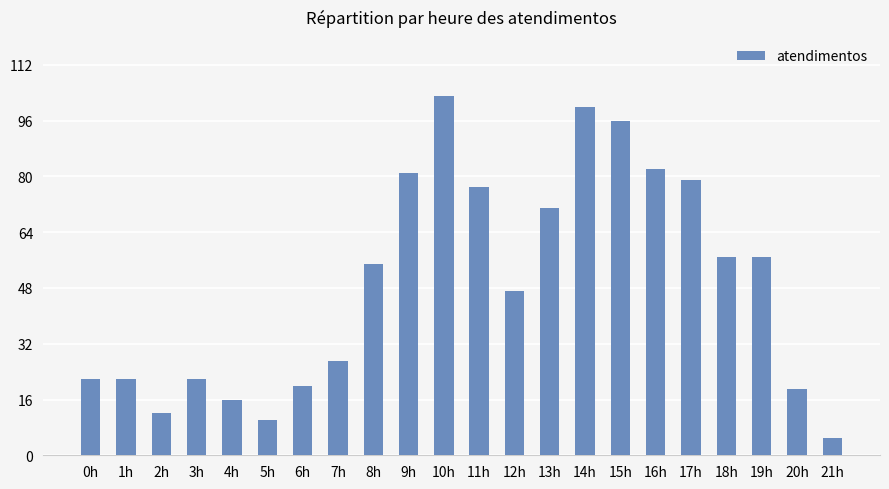

What is the sum of all values?

1080